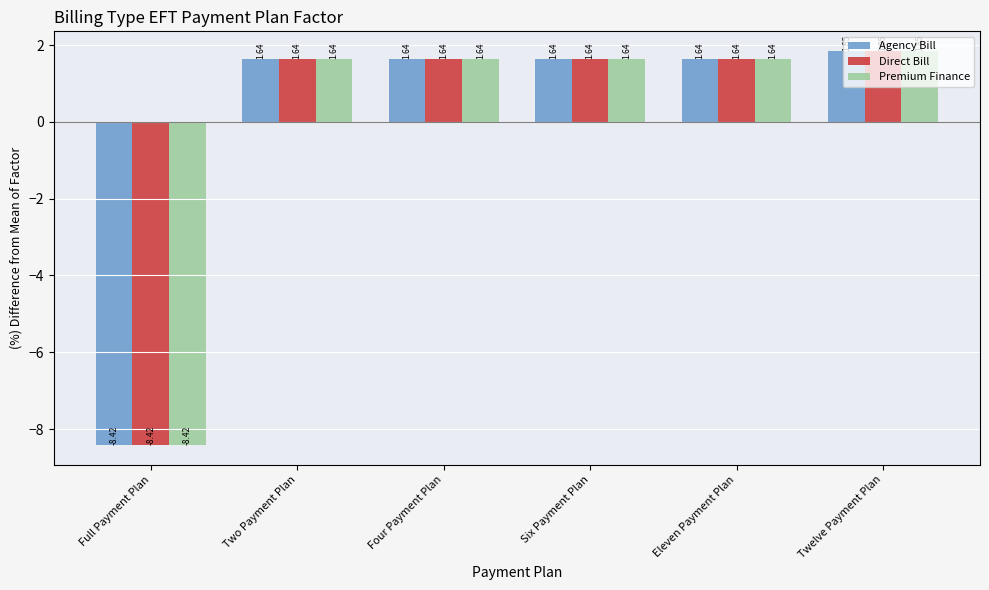

At which label does Premium Finance reach its peak?

Twelve Payment Plan